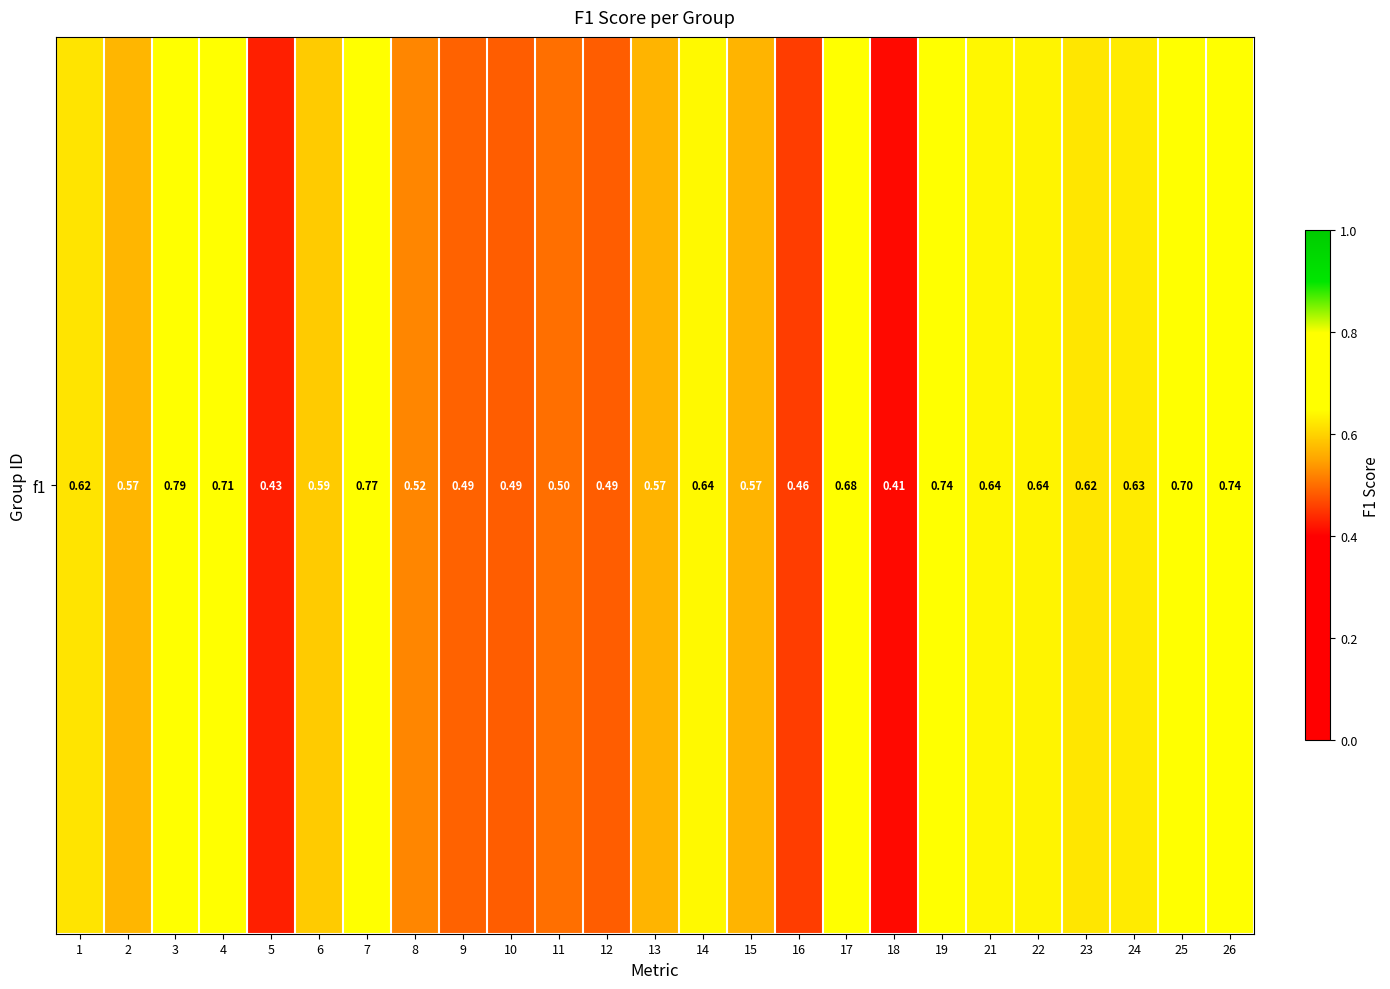

How many categories are shown in the chart?

25